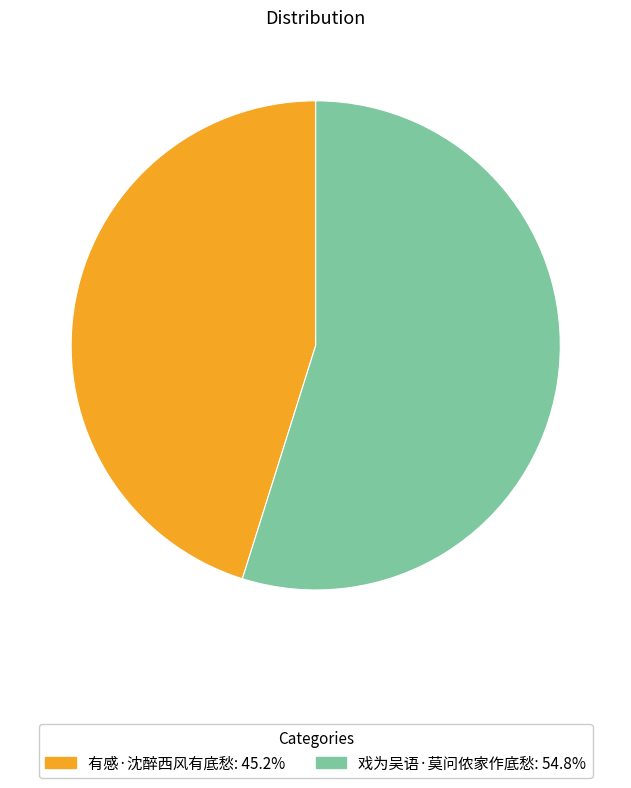

What is the largest slice in the pie chart?

戏为吴语·莫问侬家作底愁